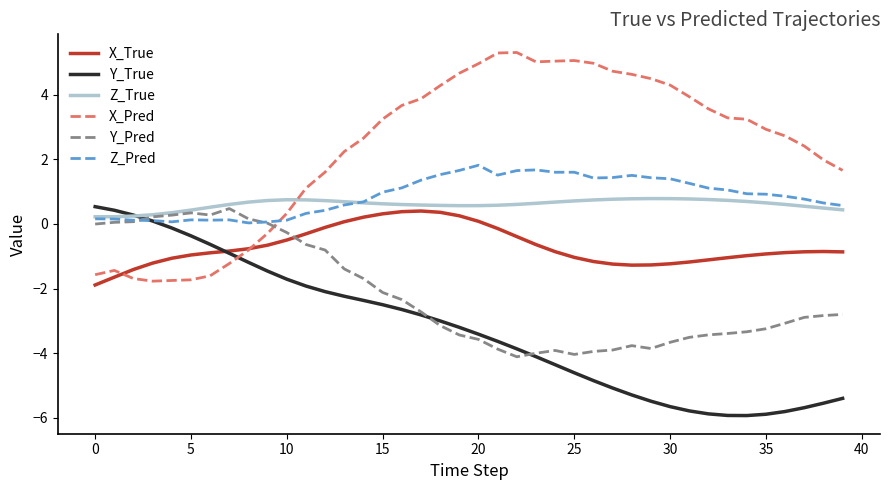

Which series has the largest total across all categories?

X_Pred